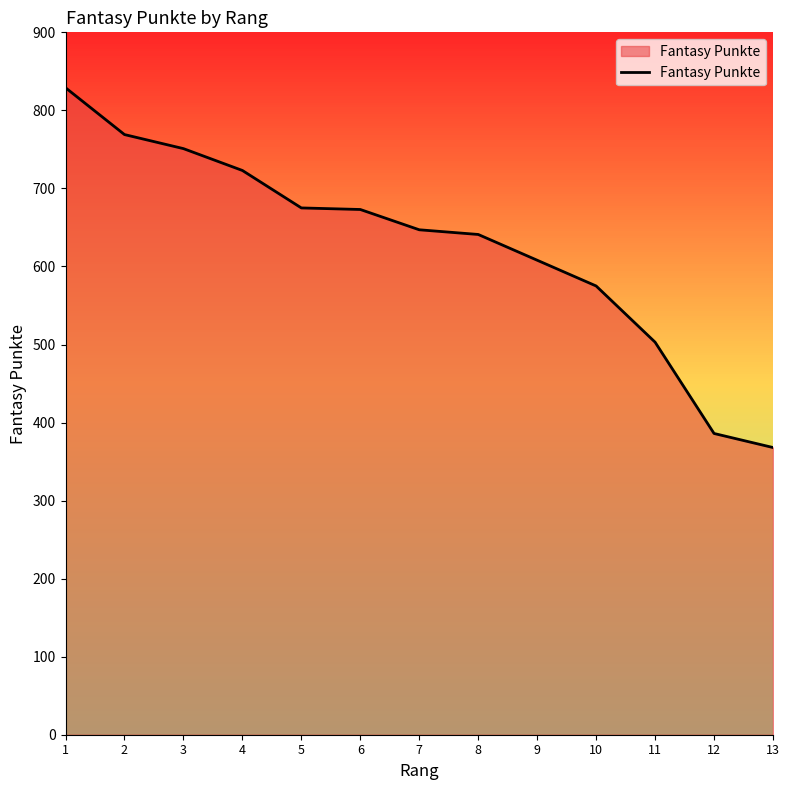

What is the sum of all values?

8148